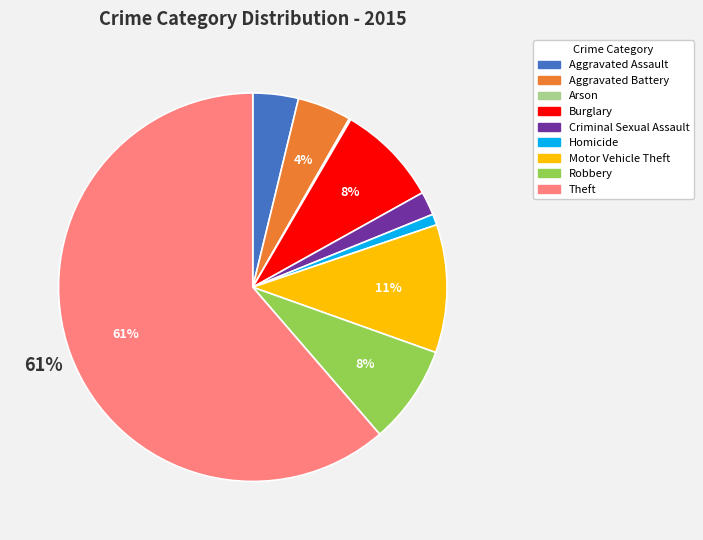

What is the largest slice in the pie chart?

Theft